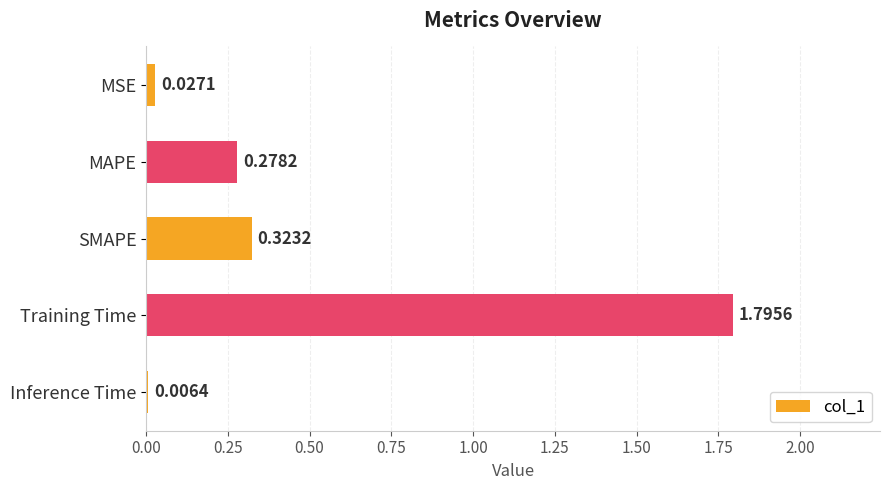

At which label is the value closest to 0?

Inference Time